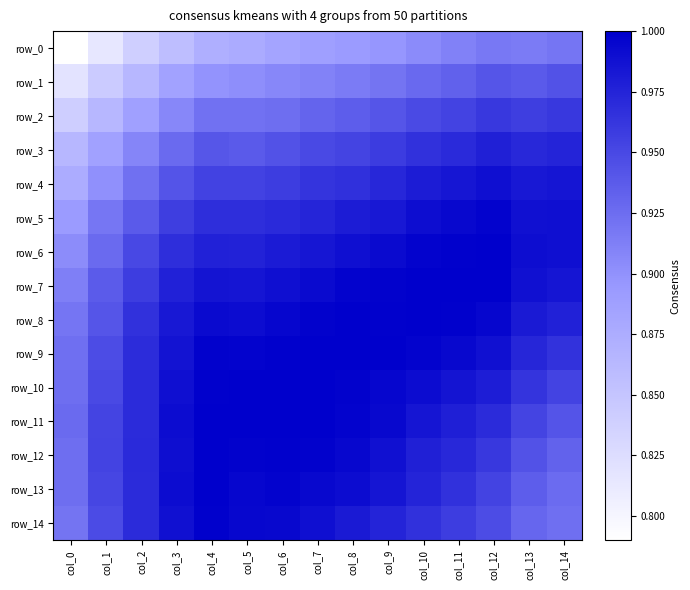

Which category has the lowest value across all series?

col_0